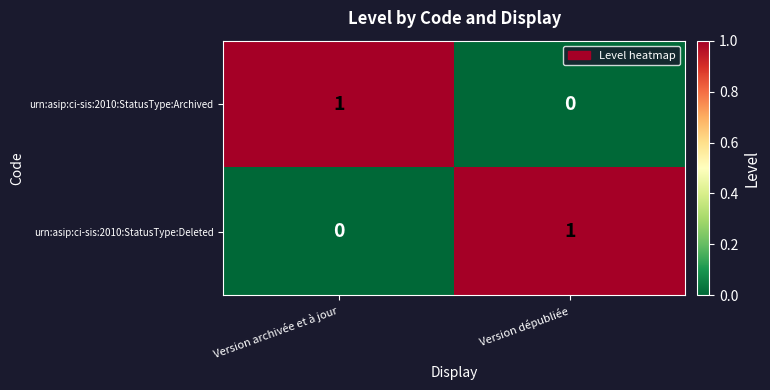

List the labels in order of urn:asip:ci-sis:2010:StatusType:Archived value, smallest first.

Version dépubliée, Version archivée et à jour